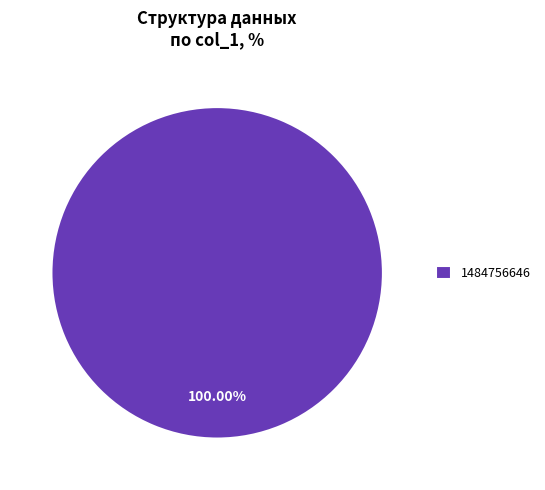

Rank the categories by value from lowest to highest.

1484756646